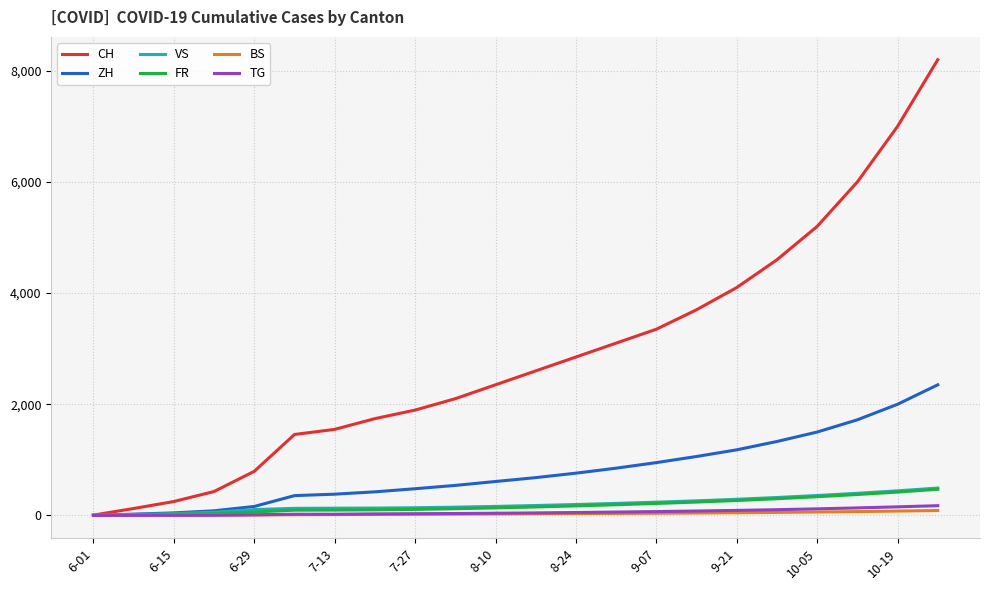

What is the maximum value for FR?

470